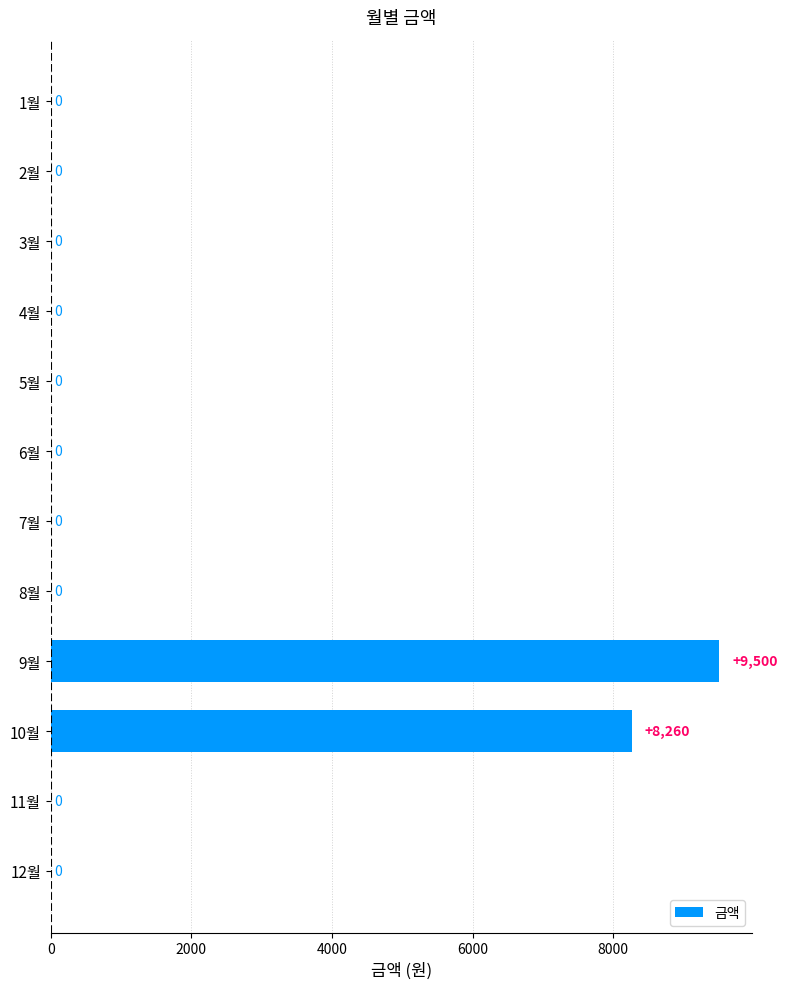

Is it true that the value at 1월 is 0?

True